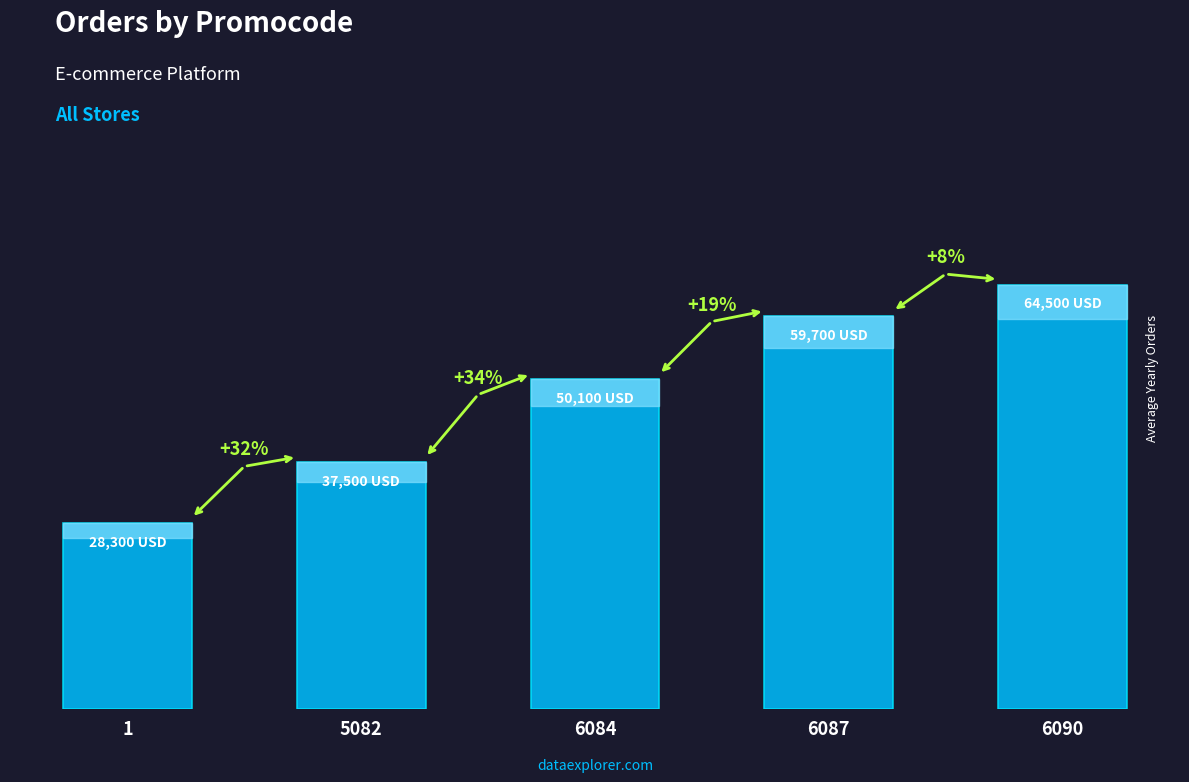

What is the sum of all values?

240100